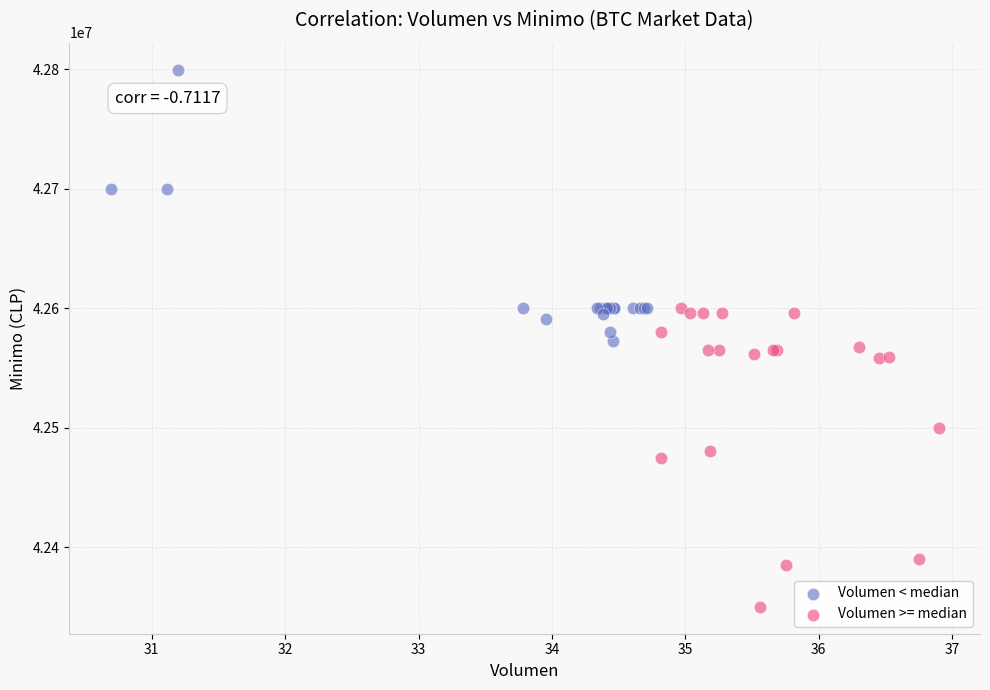

Which series contains the highest Y value?

Volumen < median